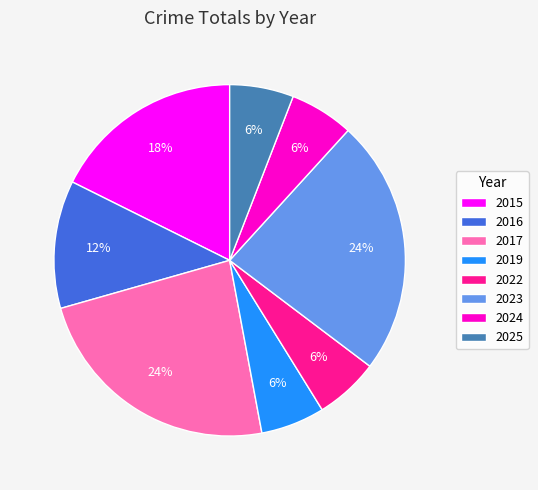

Does 2025 represent more than half of the total?

No